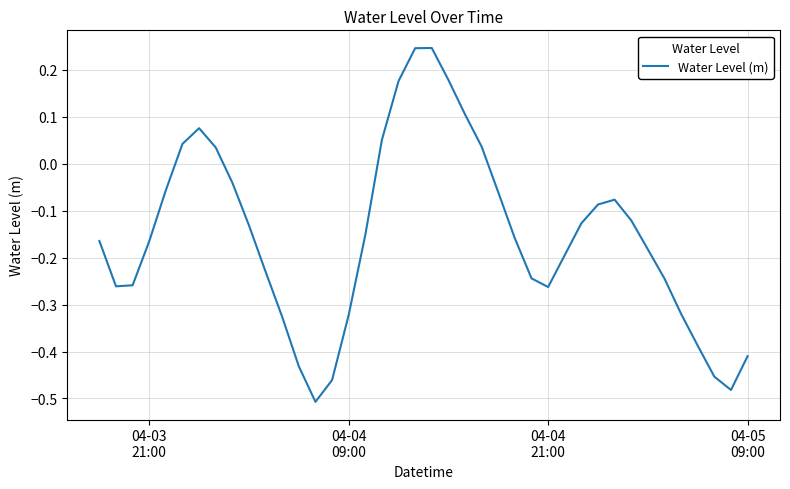

What is the difference between the maximum and minimum values?

0.8